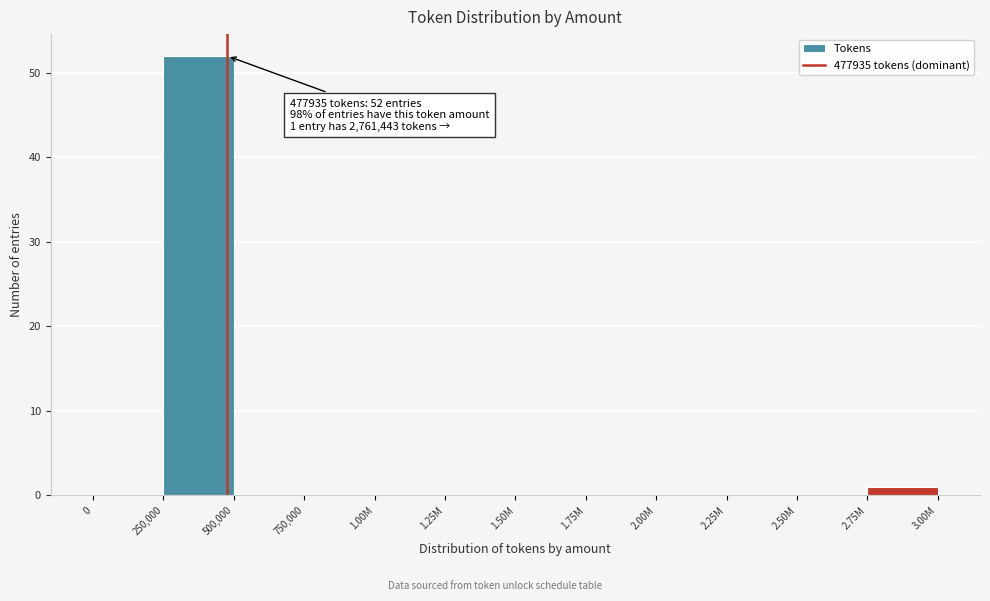

Reading left to right, transcribe all the data shown in this chart.

0=0	250,000=52	500,000=0	750,000=0	1.00M=0	1.25M=0	1.50M=0	1.75M=0	2.00M=0	2.25M=0	2.50M=0	2.75M=1